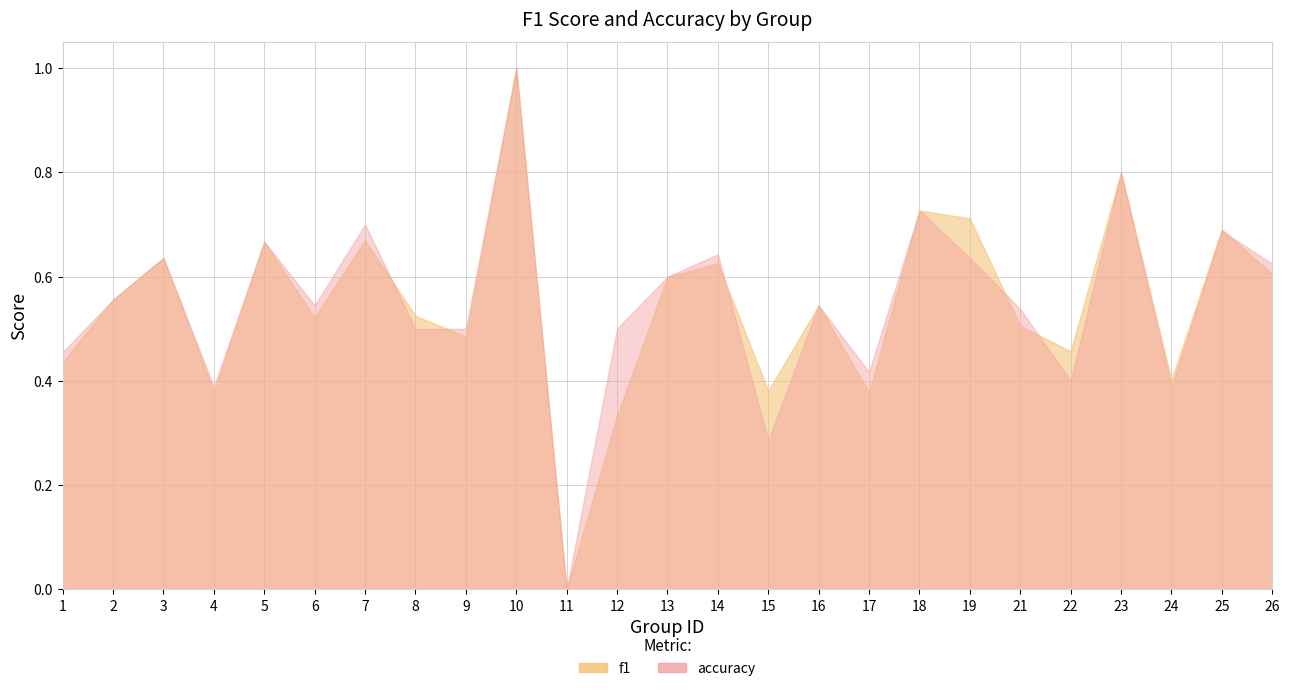

Reading left to right, list all the values displayed in this chart.

f1: 1=0.4	2=0.6	3=0.6	4=0.4	5=0.7	6=0.5	7=0.7	8=0.5	9=0.5	10=1.0	11=0.0	12=0.3	13=0.6	14=0.6	15=0.4	16=0.5	17=0.4	18=0.7	19=0.7	21=0.5	22=0.5	23=0.8	24=0.4	25=0.7	26=0.6
accuracy: 1=0.5	2=0.6	3=0.6	4=0.4	5=0.7	6=0.5	7=0.7	8=0.5	9=0.5	10=1.0	11=0.0	12=0.5	13=0.6	14=0.6	15=0.3	16=0.5	17=0.4	18=0.7	19=0.6	21=0.5	22=0.4	23=0.8	24=0.4	25=0.7	26=0.6